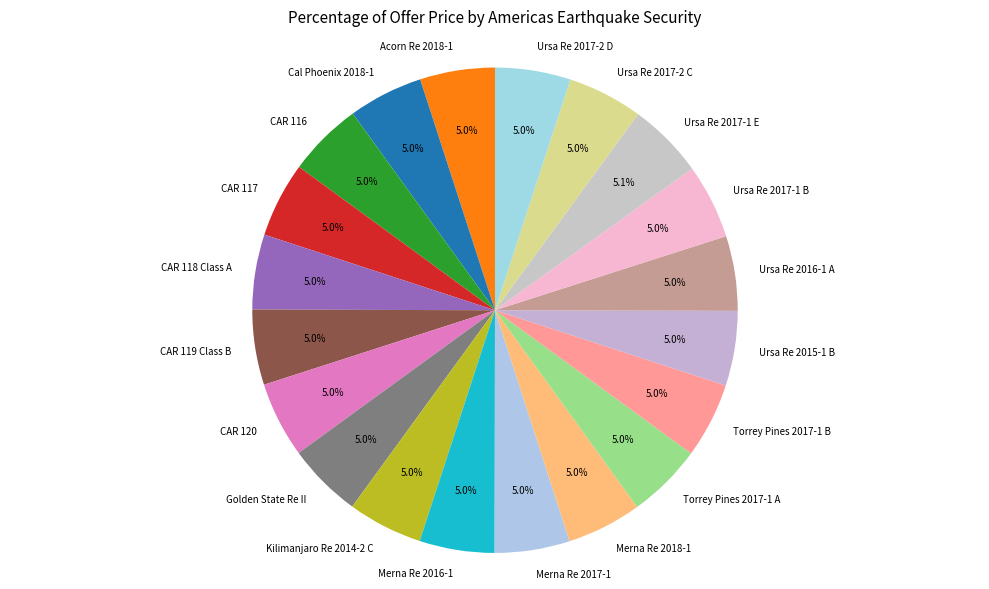

Combined, do Merna Re 2017-1 and Cal Phoenix 2018-1 account for over 50%?

No